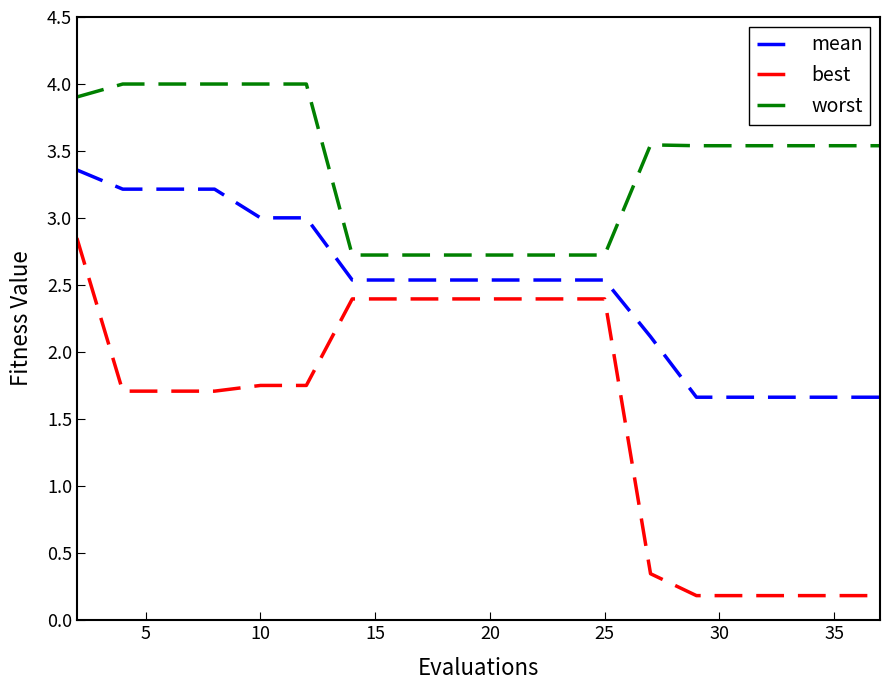

How many values in the worst series are below 3?

8